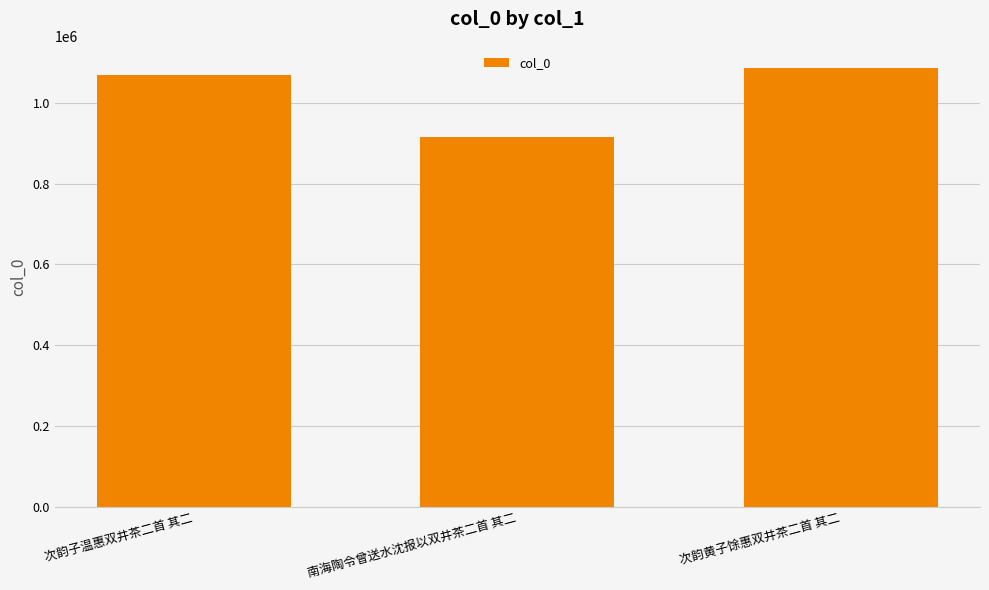

What is the difference between the values at 次韵黄子馀惠双井茶二首 其二 and 次韵子温惠双井茶二首 其二?

17676